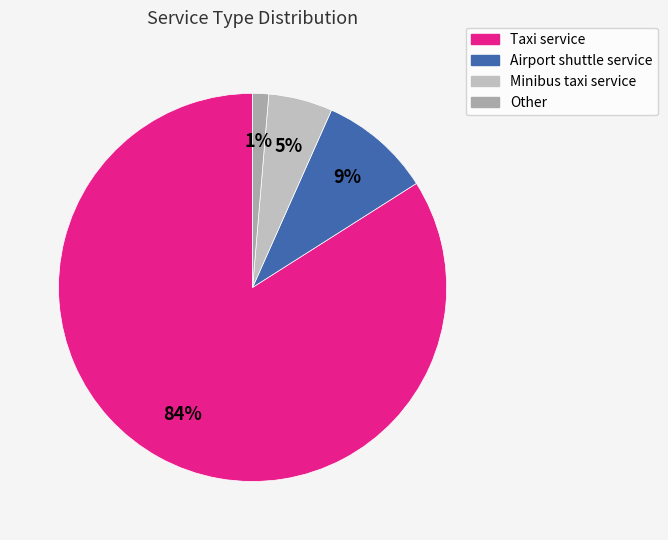

How many slices are in this pie chart?

4